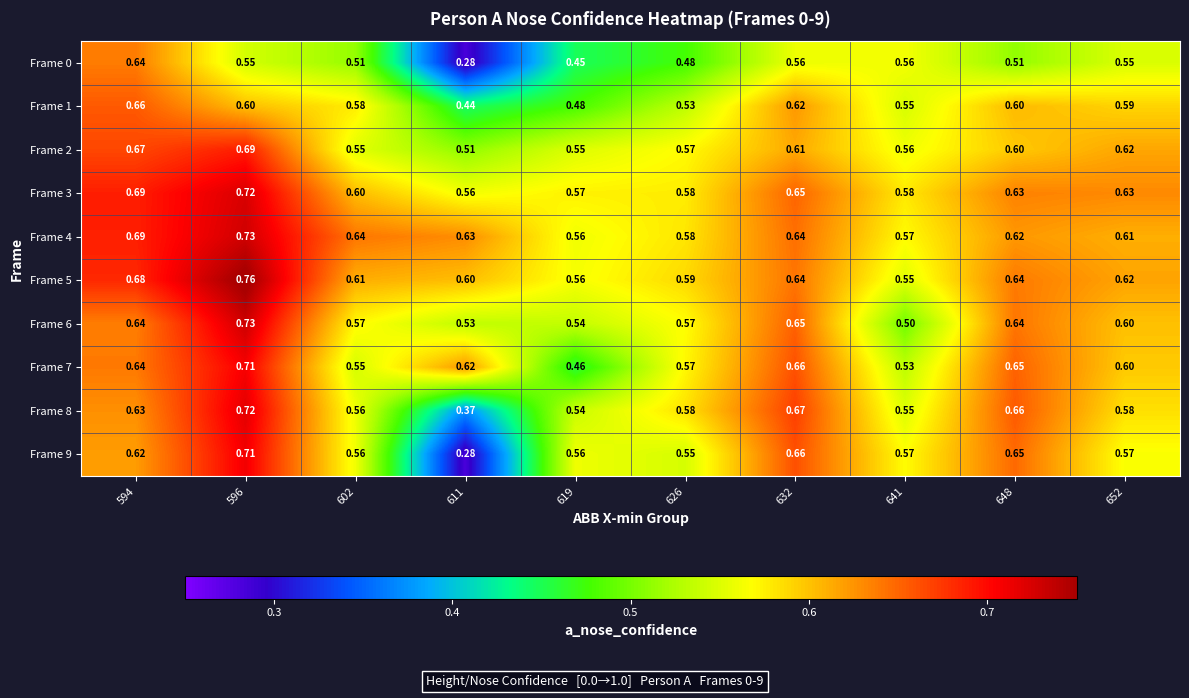

Is the value of Frame 7 at 619 greater than the value of Frame 6 at 648?

No